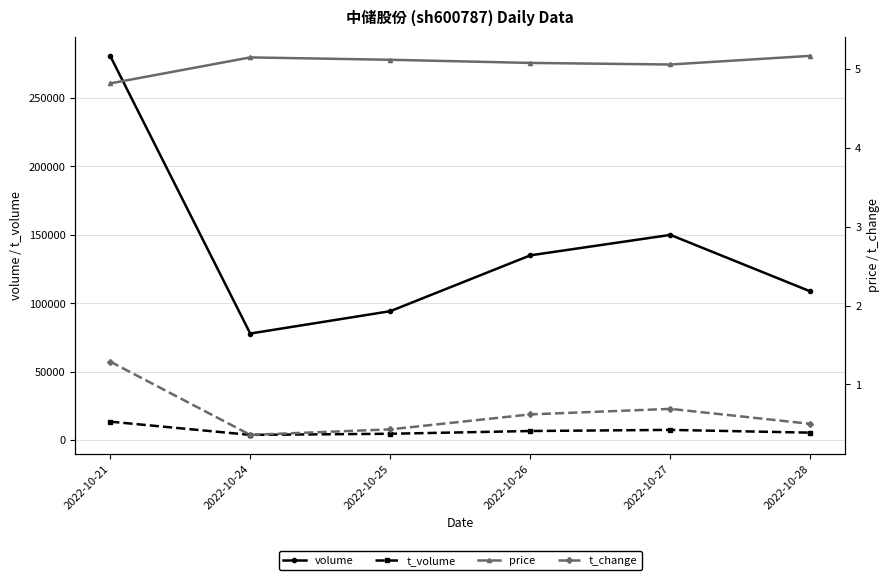

What is the value of the volume point at the 3rd from the left?

94339